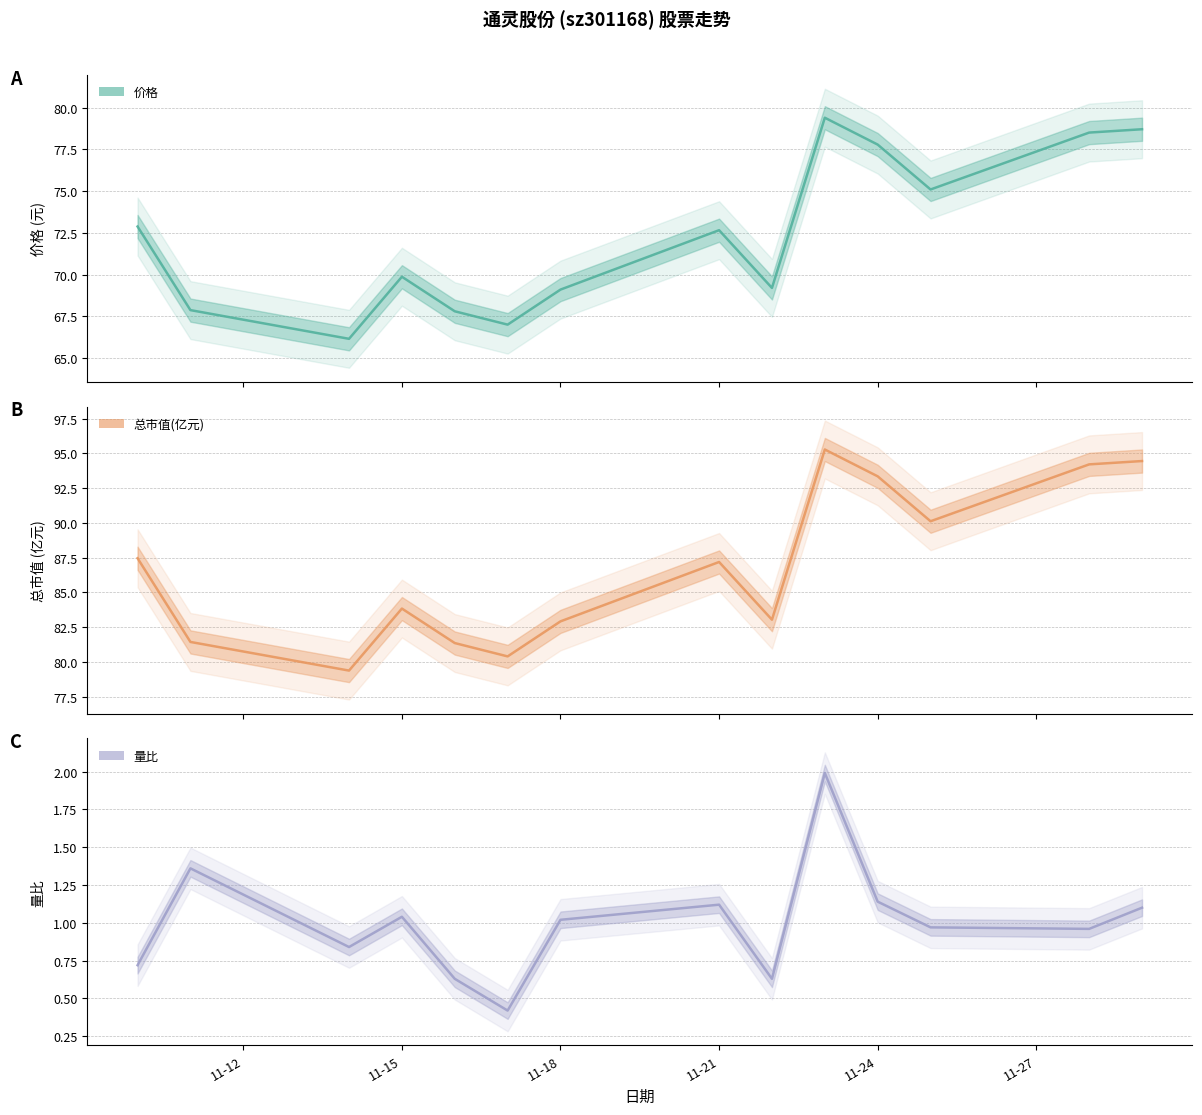

How many data points in 量比 are above 1?

7